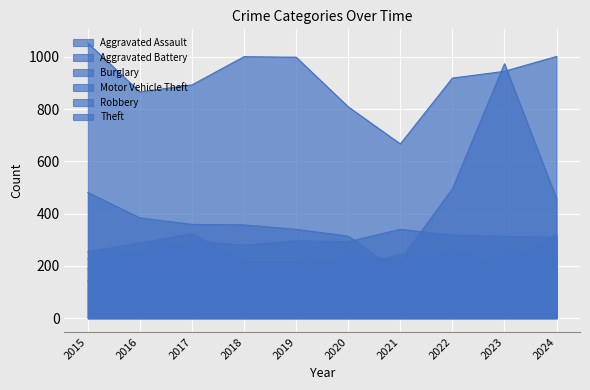

At 2017, list the series in order from largest to smallest.

Theft, Burglary, Robbery, Aggravated Battery, Motor Vehicle Theft, Aggravated Assault